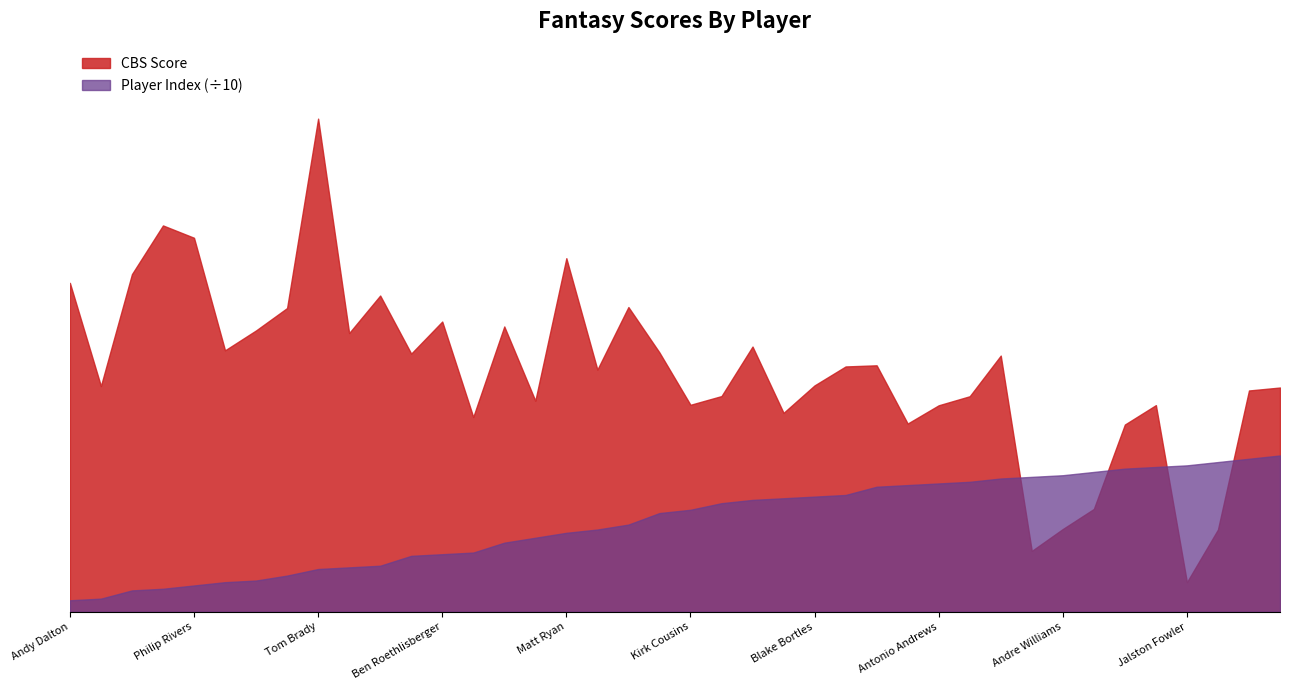

At which label is CBS Score closest to 15?

Jeremy Langford